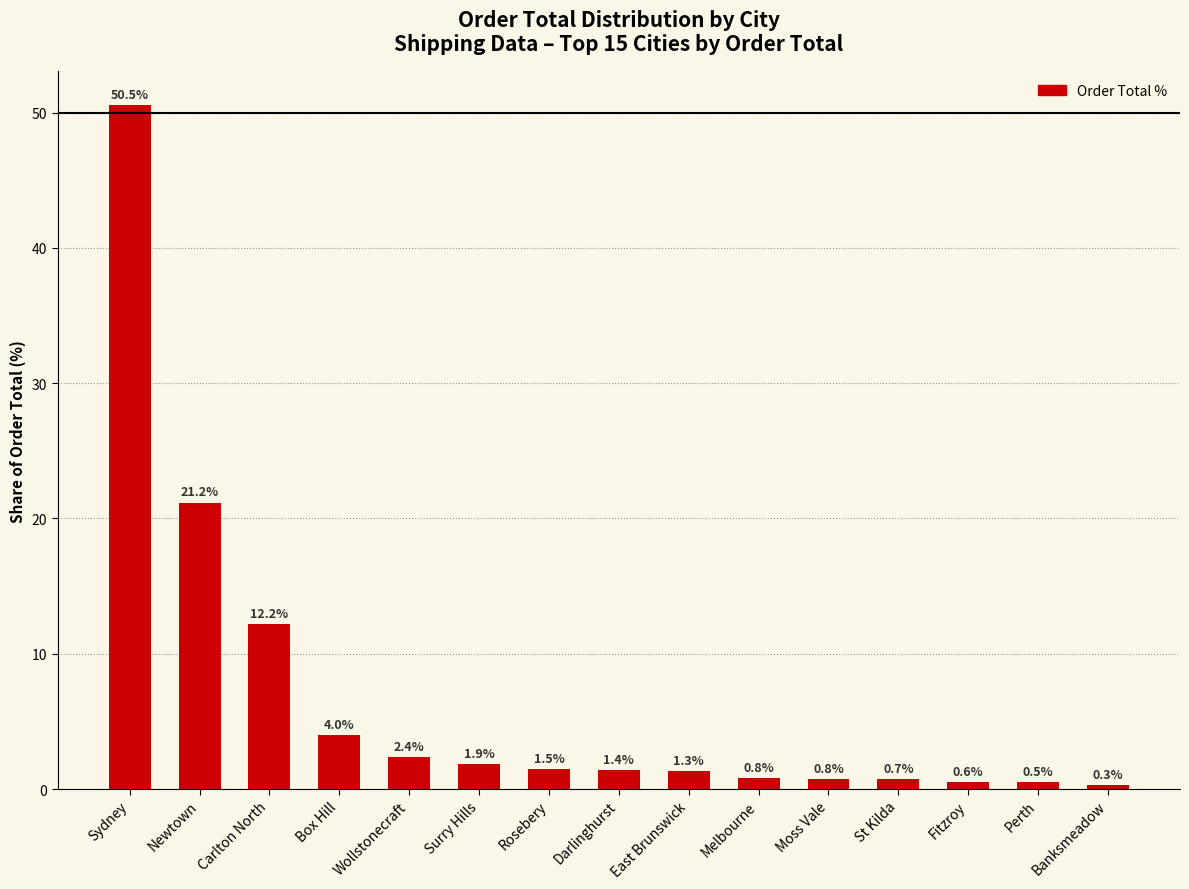

What is the label of the 11th bar from the left?

Moss Vale